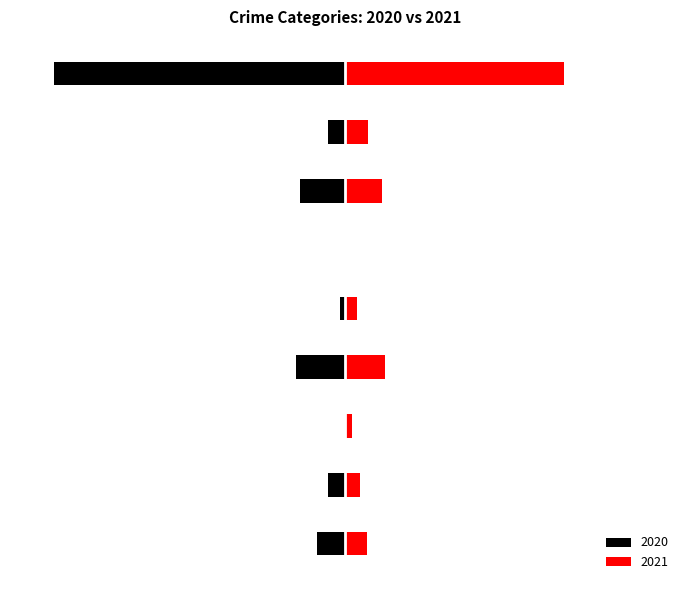

Reading left to right, extract all data points from this chart.

2020: 0=-23	1=-14	2=0	3=-40	4=-4	5=0	6=-37	7=-14	8=-238
2021: 0=18	1=12	2=6	3=33	4=10	5=1	6=30	7=19	8=179